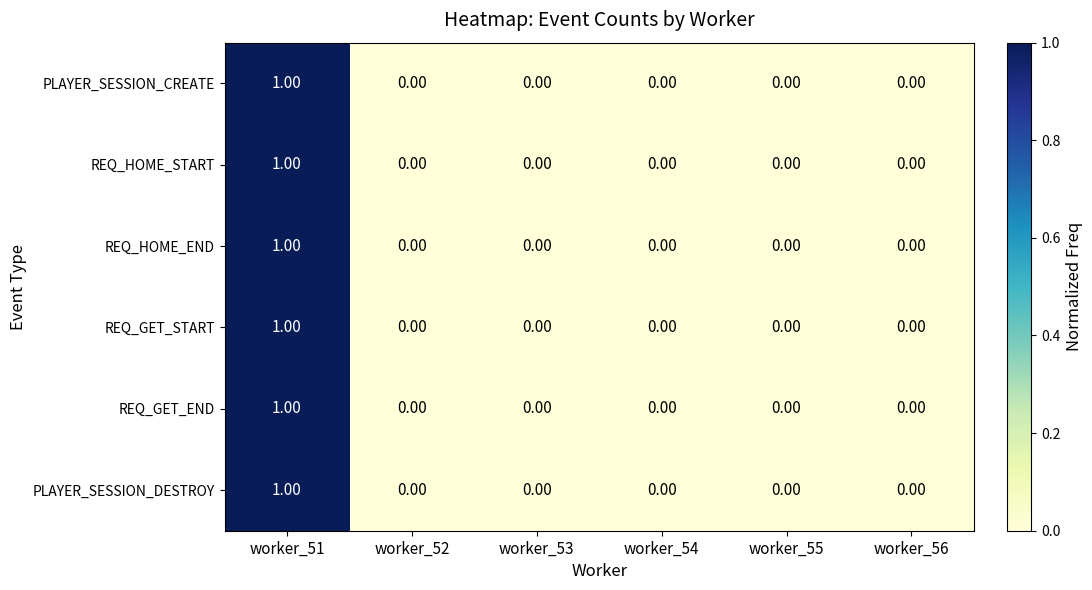

At which category is the sum across all series the highest?

worker_51